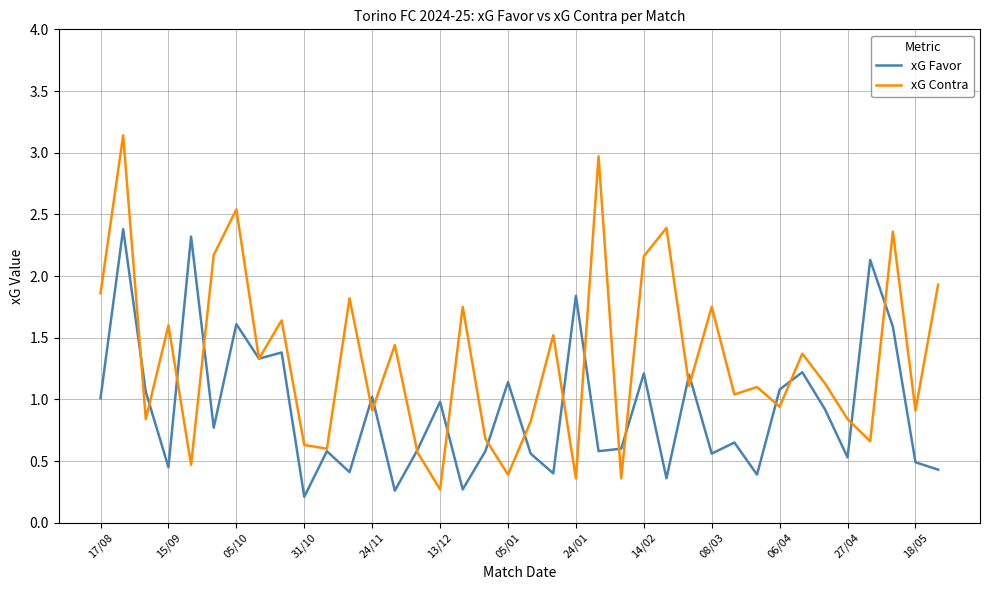

Rank the series by their maximum value, from lowest to highest.

xG Favor, xG Contra